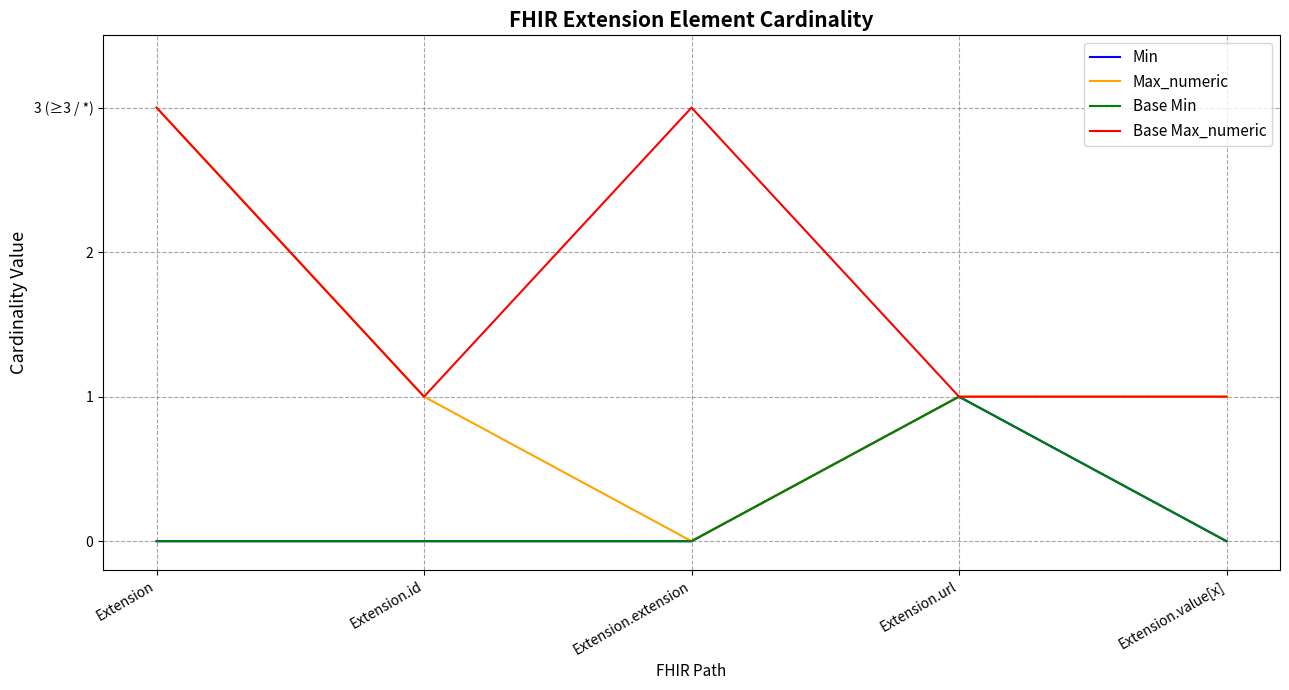

Does the chart display data point markers on the line(s)?

No